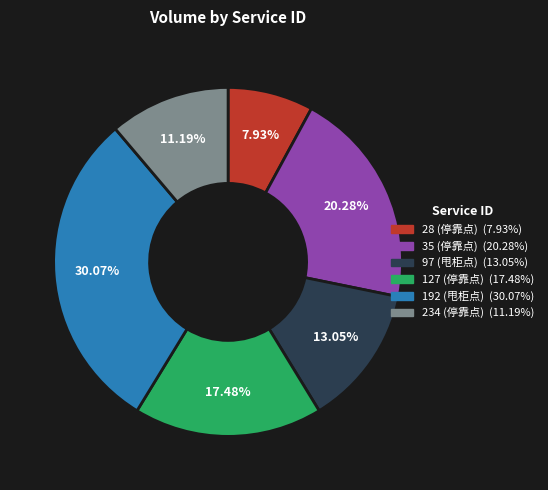

What percentage is the 234 (停靠点) slice, to the nearest percent?

11%